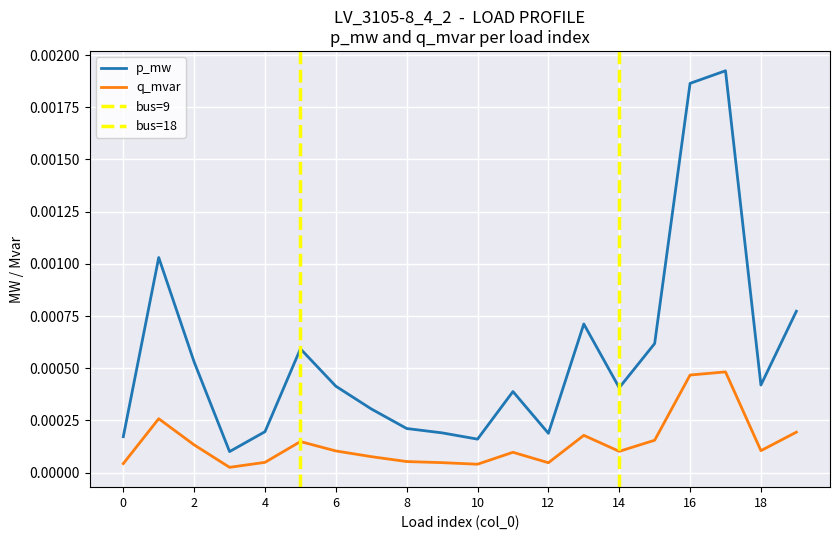

What are all the series names shown in the legend?

p_mw, q_mvar